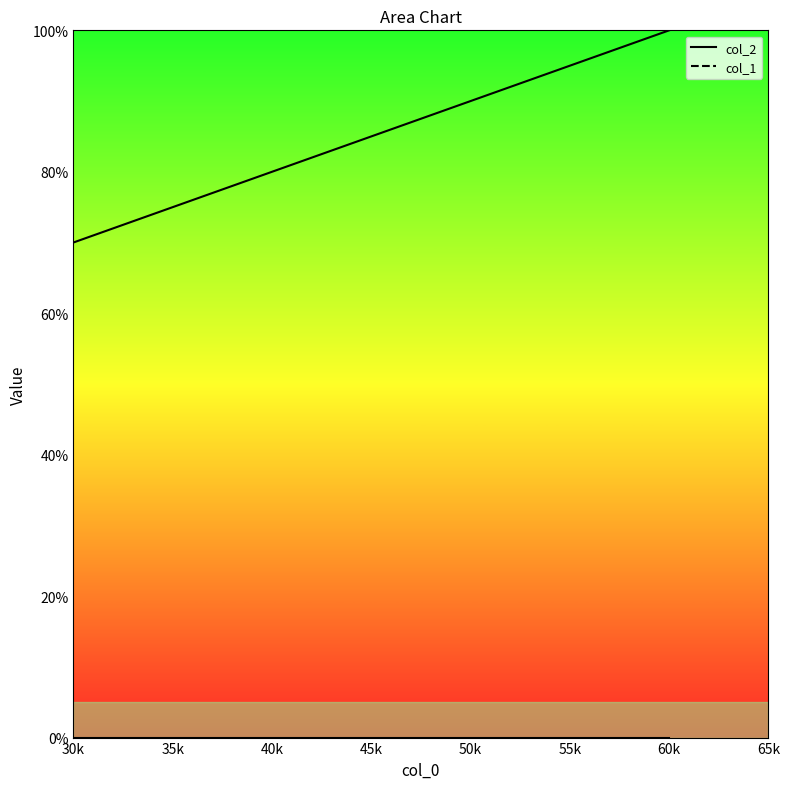

At which label does col_2_line first exceed 85?

50k